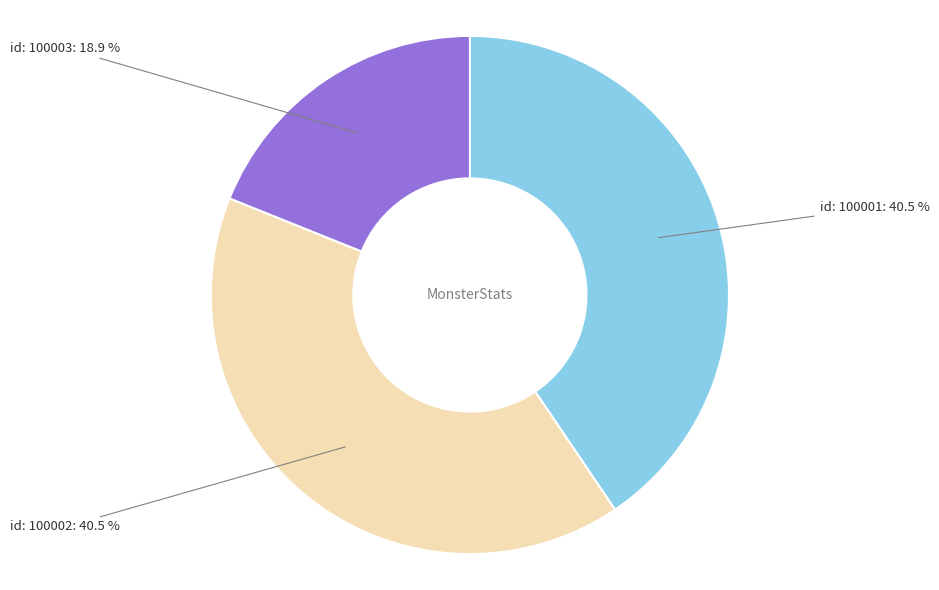

What is the smallest slice in the pie chart?

id: 100003